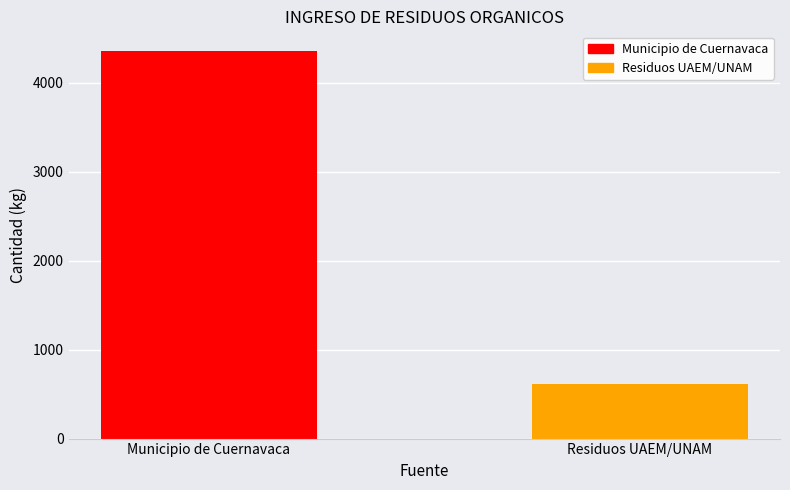

Which series has the largest range (max minus min)?

Municipio de Cuernavaca